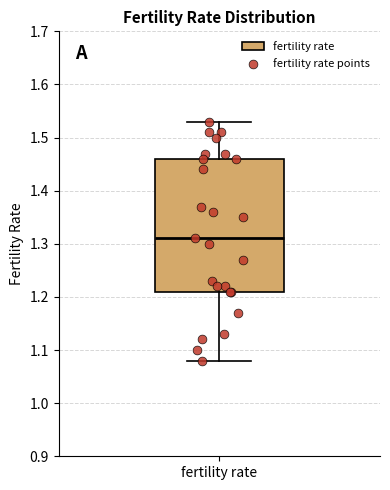

Where is the upper edge of the box for fertility rate on the y-axis? The values are not printed on the chart, so give them approximately, as read against the axis.

1.46